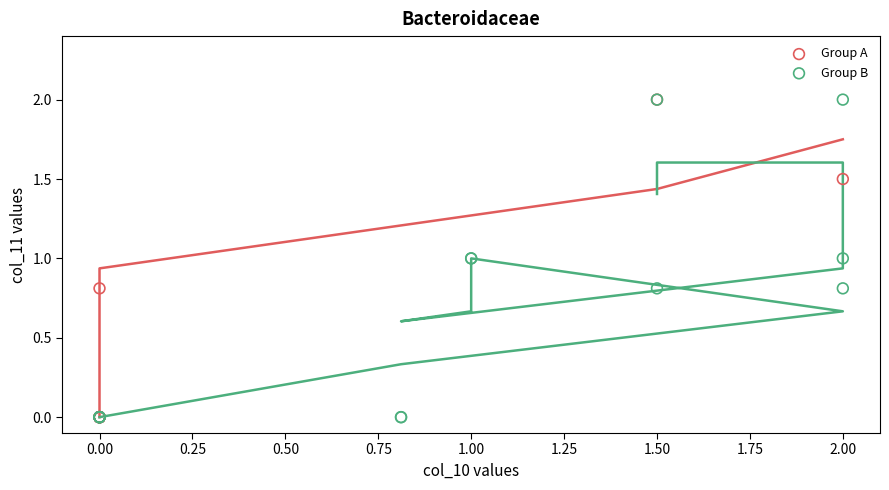

What are all the series names shown in the legend?

Group A, Group B